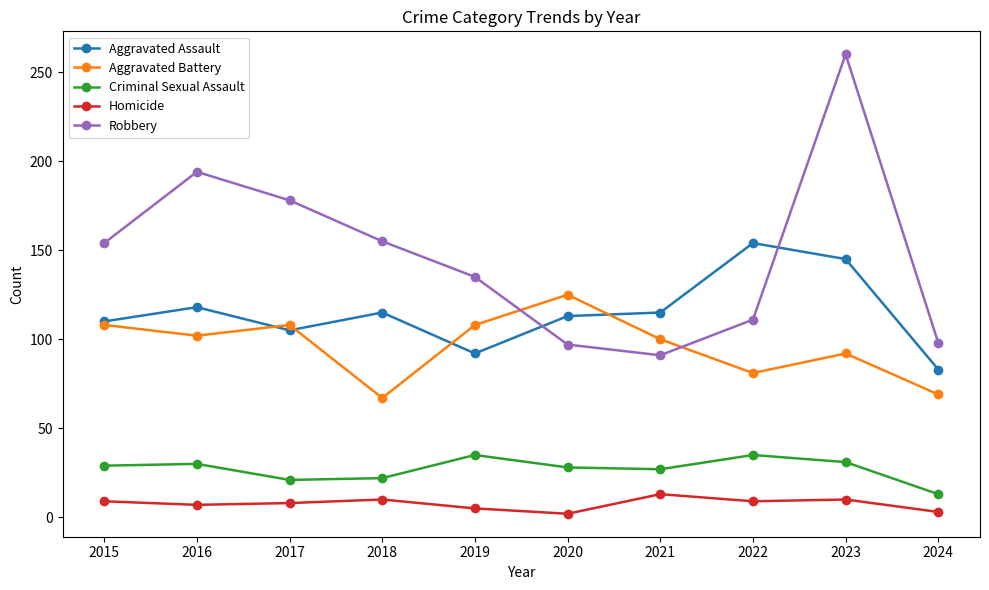

True or false: Homicide and Aggravated Assault cross at least once.

False